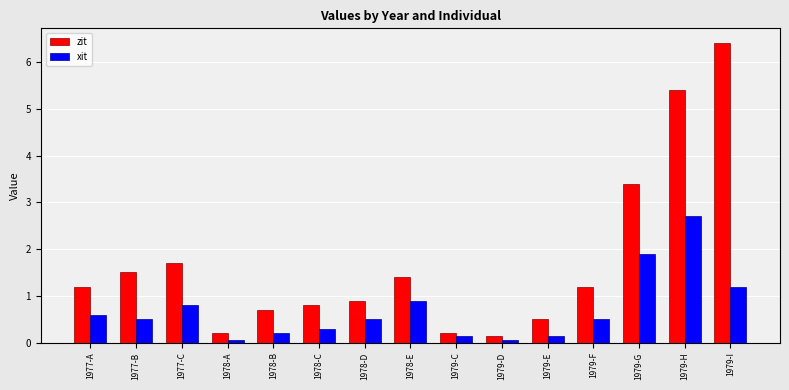

The zit series shows 0.7 at 1977-A. True or false?

False